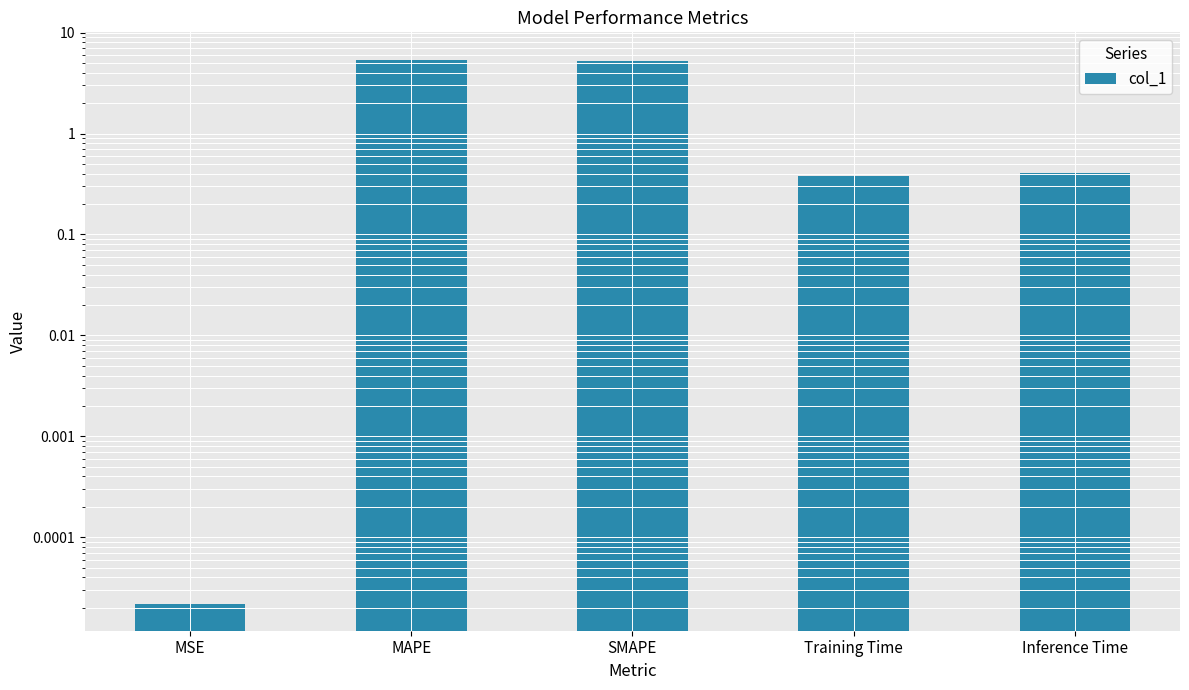

What position from the left is MAPE?

2